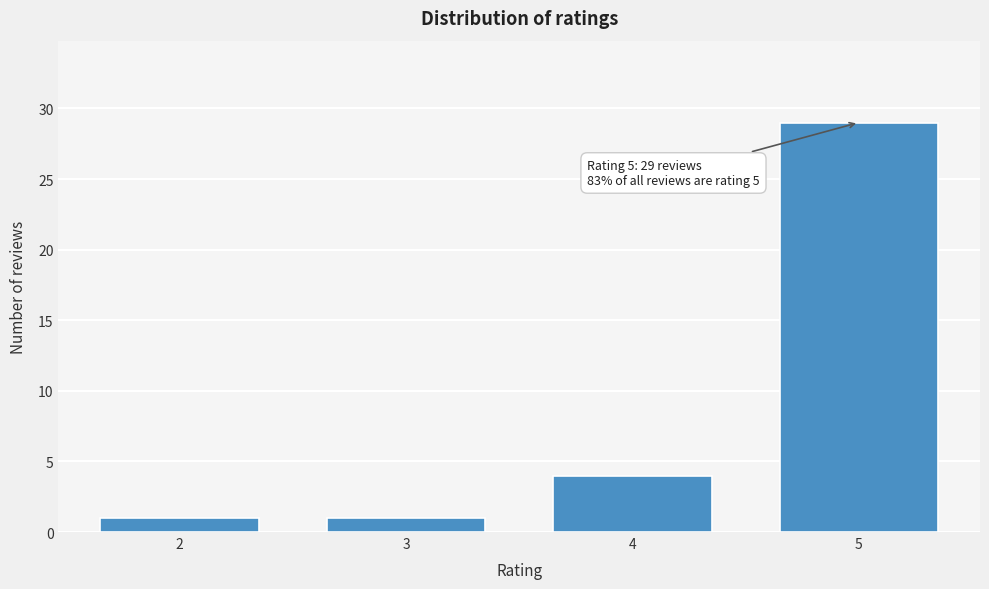

Reading left to right, what are all the values shown in this chart?

1	1	4	29